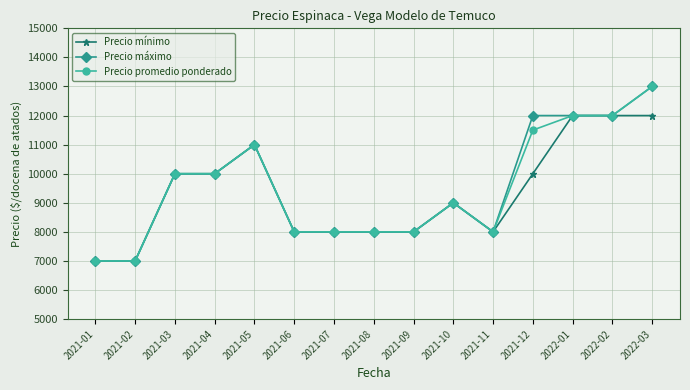

Which series changed the most between 2021-11 and 2021-12?

Precio máximo